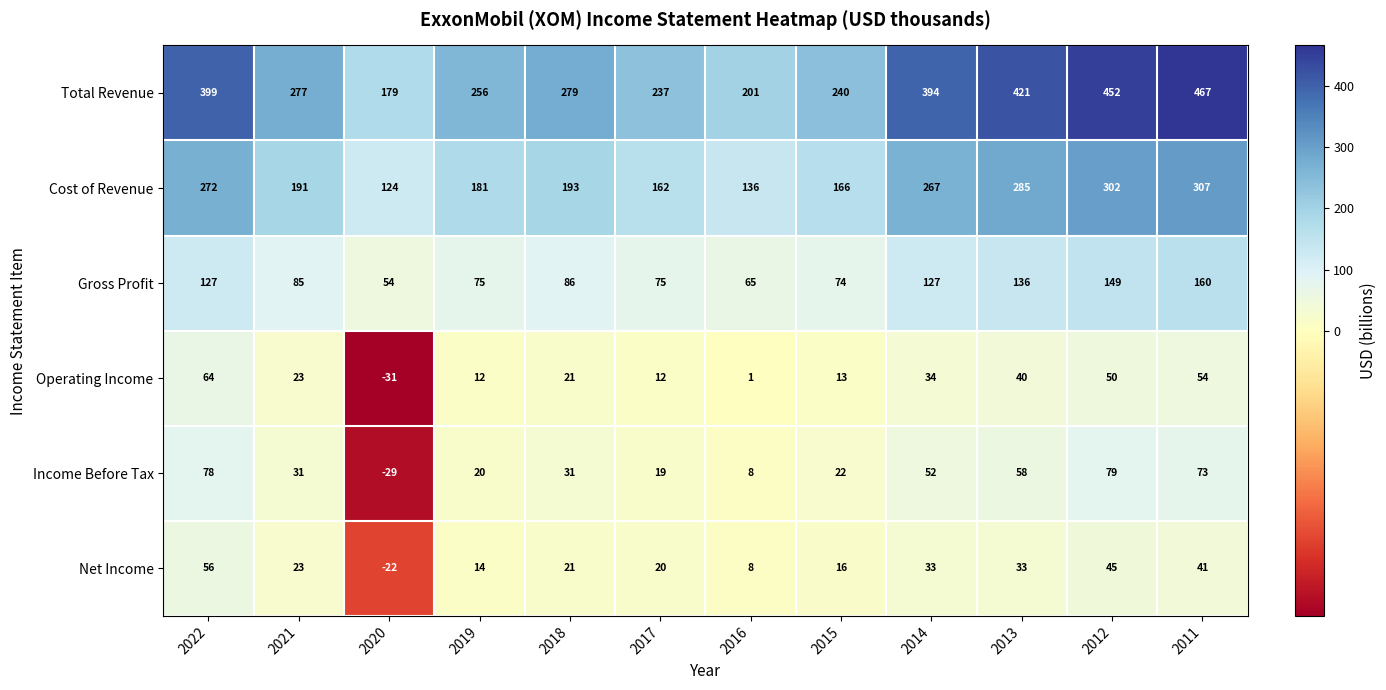

Rank the series by their maximum value, from highest to lowest.

Total Revenue, Cost of Revenue, Gross Profit, Income Before Tax, Operating Income, Net Income